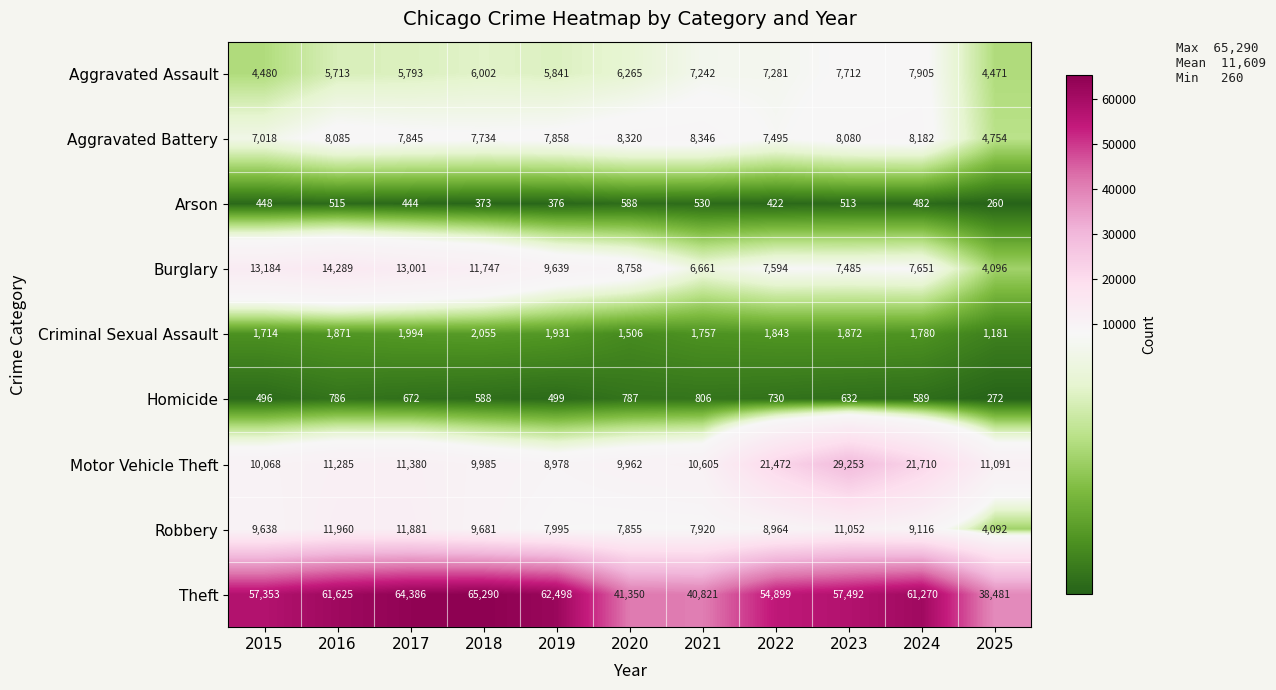

Which series has the largest total across all categories?

Theft